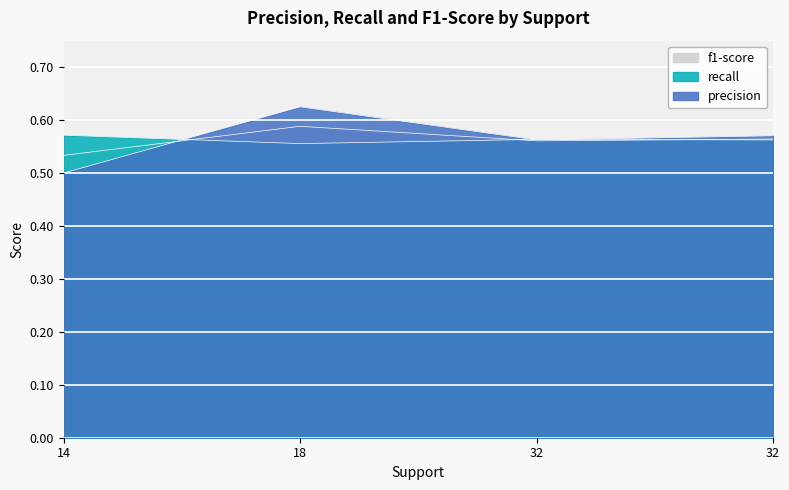

The value of precision at 32 is 0.6. True or false?

True